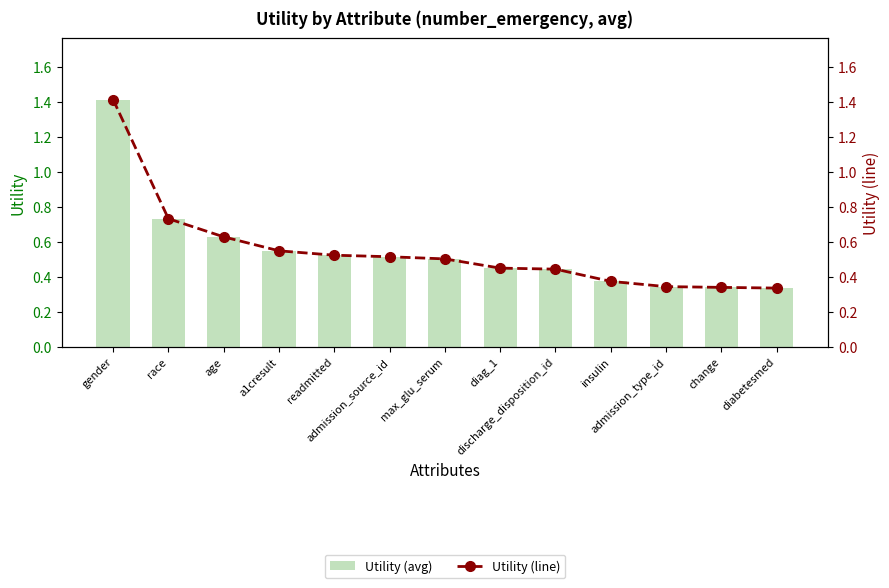

Reading right to left, what are all the values shown in this chart?

Utility (avg): diabetesmed=0.3	change=0.3	admission_type_id=0.3	insulin=0.4	discharge_disposition_id=0.4	diag_1=0.5	max_glu_serum=0.5	admission_source_id=0.5	readmitted=0.5	a1cresult=0.5	age=0.6	race=0.7	gender=1.4
Utility (line): diabetesmed=0.3	change=0.3	admission_type_id=0.3	insulin=0.4	discharge_disposition_id=0.4	diag_1=0.5	max_glu_serum=0.5	admission_source_id=0.5	readmitted=0.5	a1cresult=0.5	age=0.6	race=0.7	gender=1.4